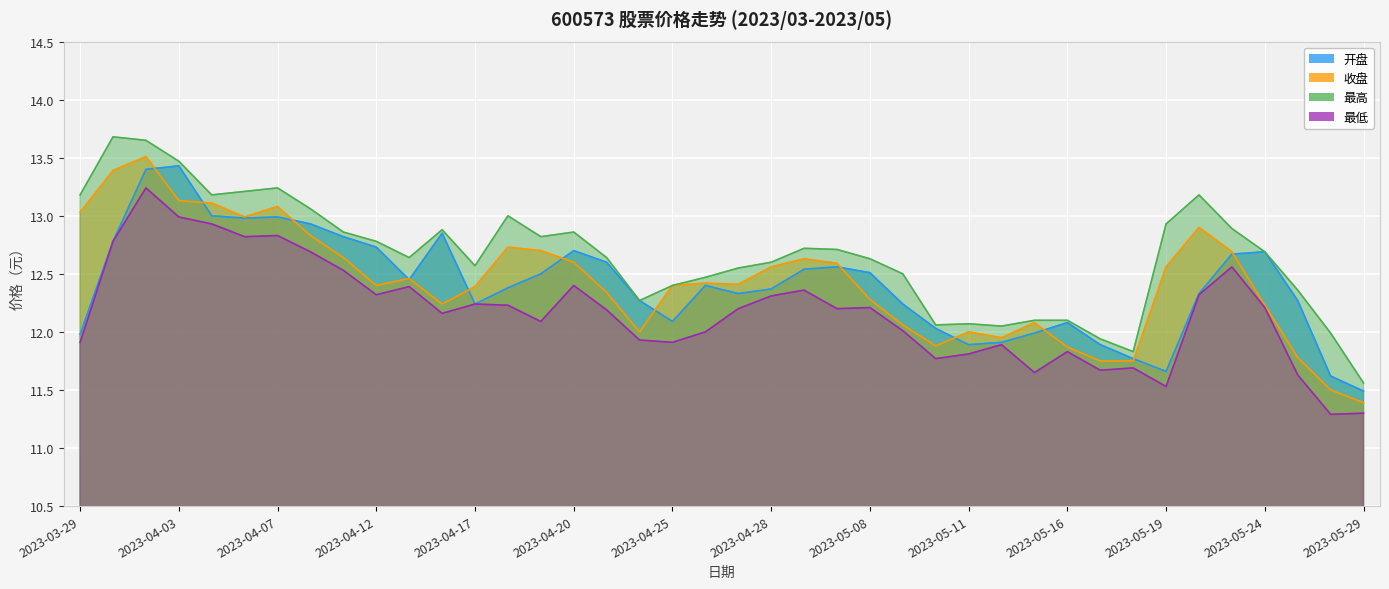

Read the 最低 value at 2023-03-30.

12.8